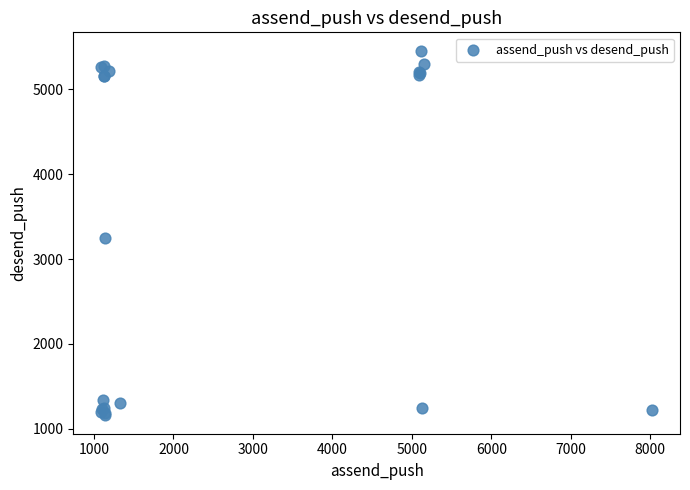

What Y value in the scatter plot is closest to 3306?

3243